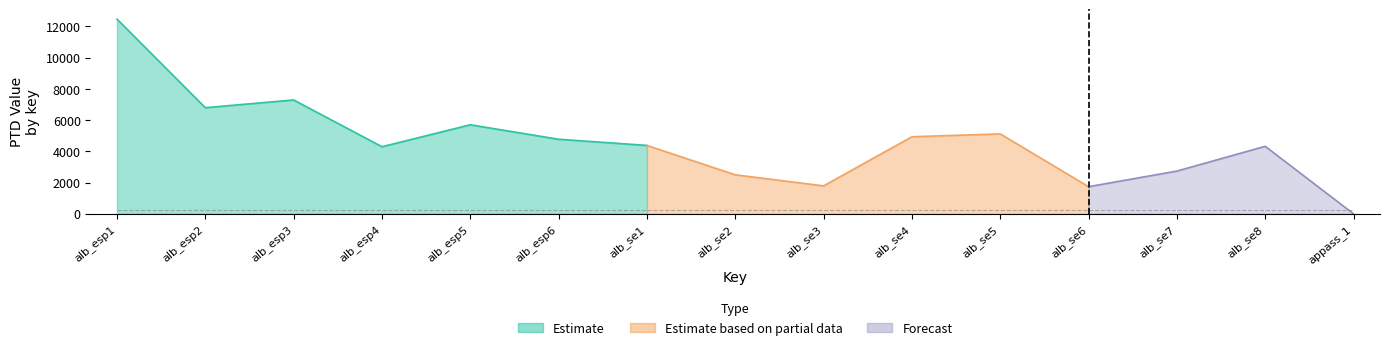

True or false: Normalised PTD has a value of 1697.2 at alb_se7.mid.

False